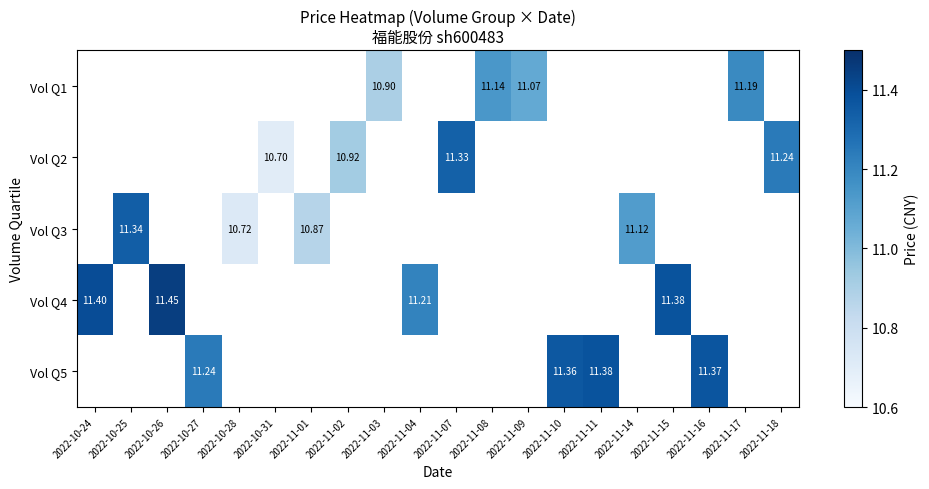

Is the value of Vol Q1 at 2022-11-17 greater than the value of Vol Q4 at 2022-10-24?

No